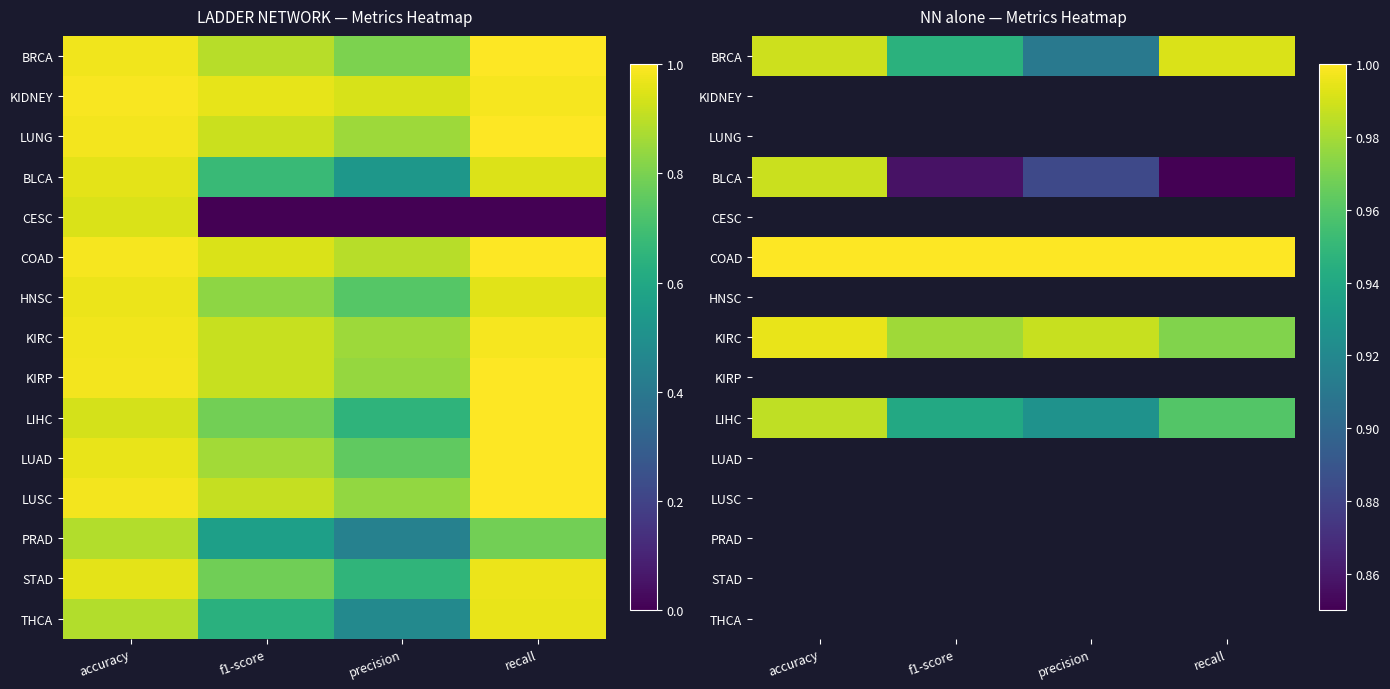

Is it true that KIRC equals 1.0 at f1-score?

True